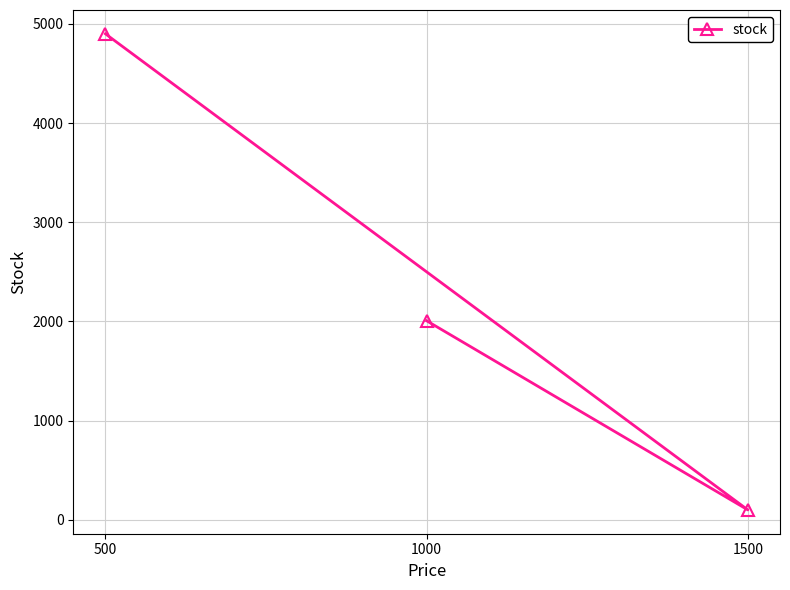

Rank the categories by value from lowest to highest.

1500, 1000, 500